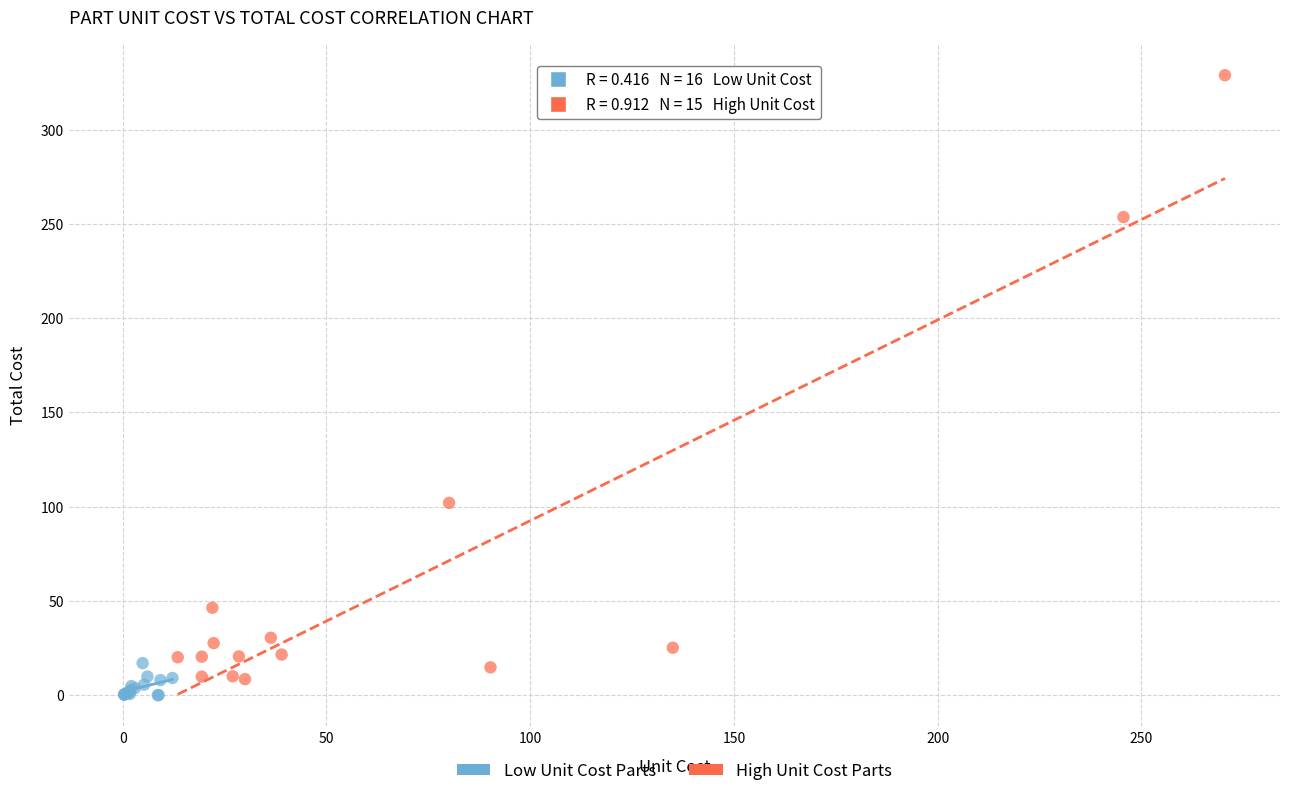

Which series reaches the maximum Y coordinate?

High Unit Cost Parts